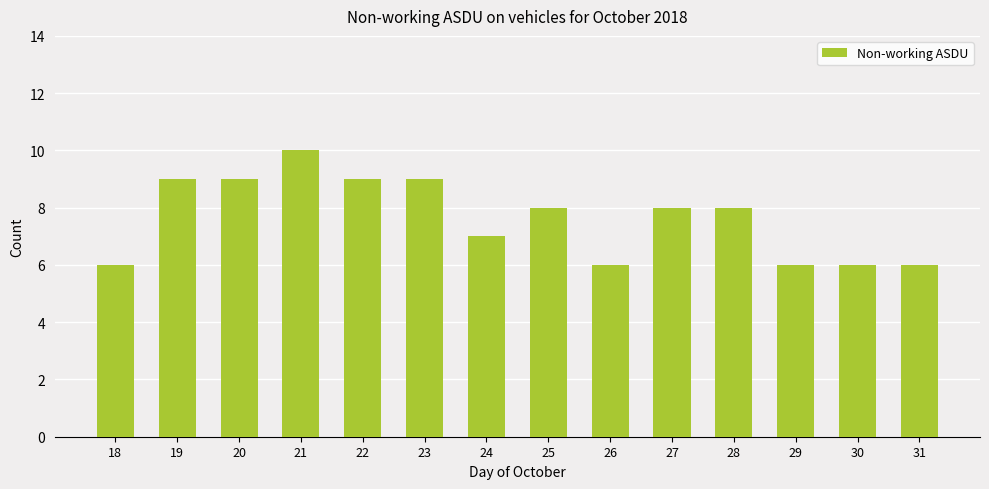

What is the difference between the maximum and second lowest values?

4